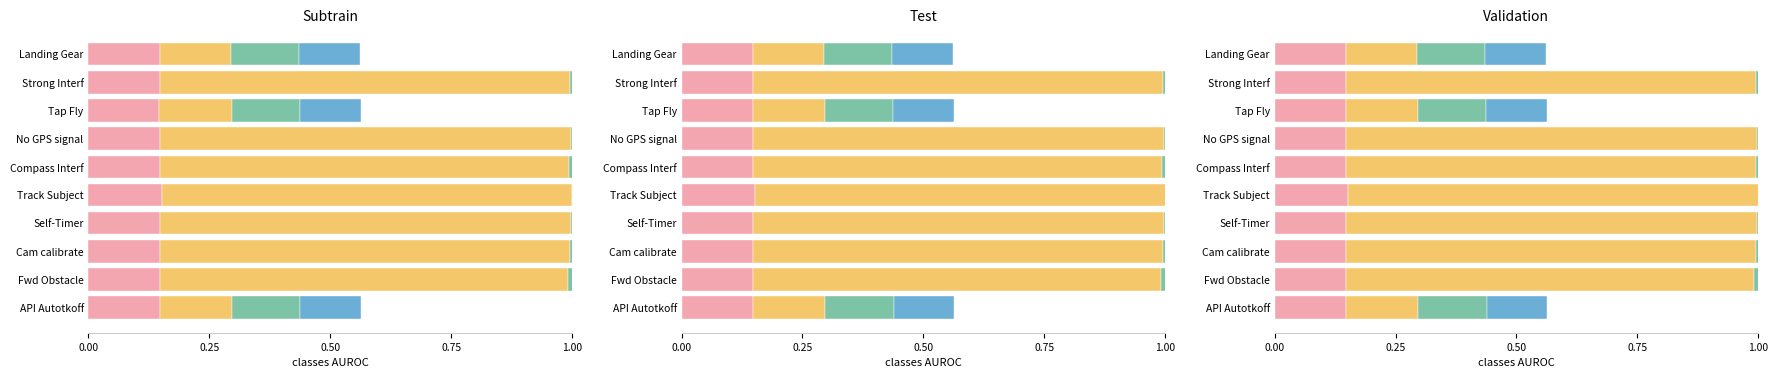

How many categories are shown in the chart?

10